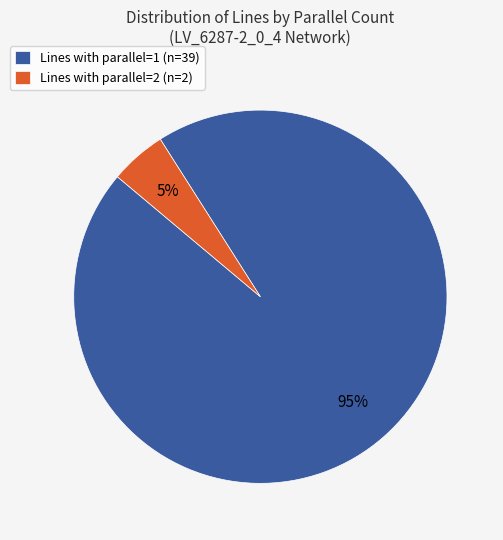

What is the majority slice?

Lines with parallel=1 (n=39)